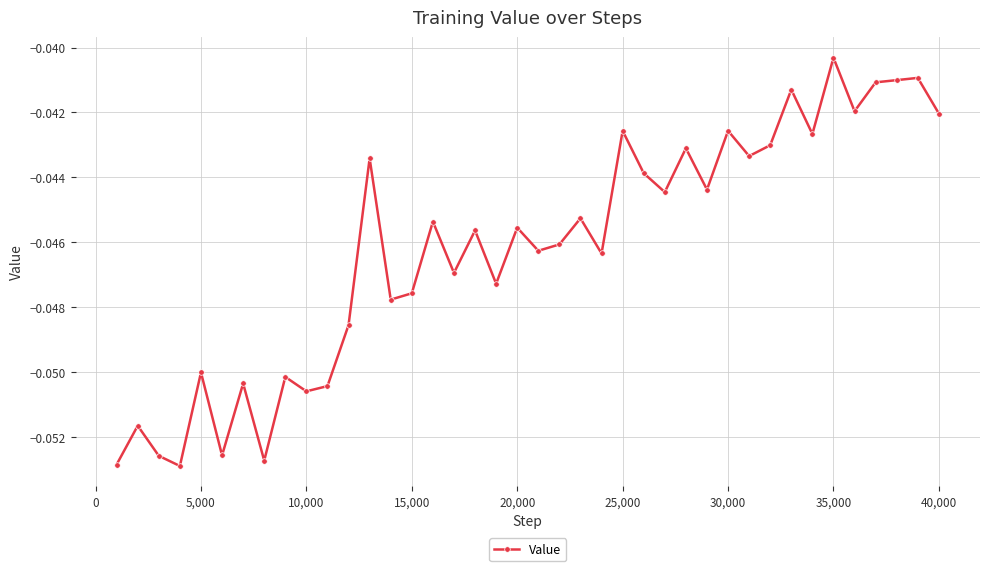

True or false: the data has more than 2 interior local peaks.

True